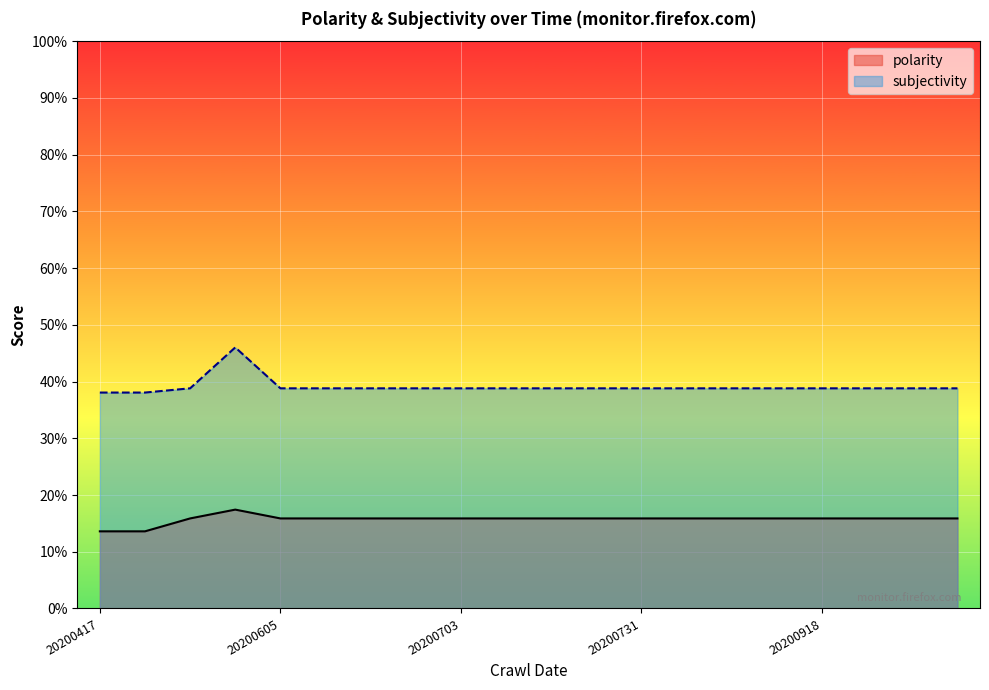

What is the maximum value shown in the chart?

0.5